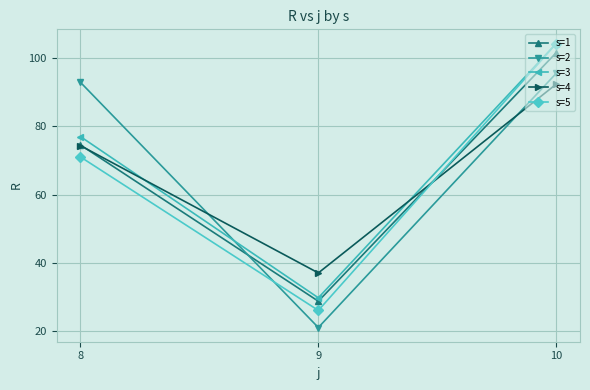

What is the maximum value for s=4?

92.3